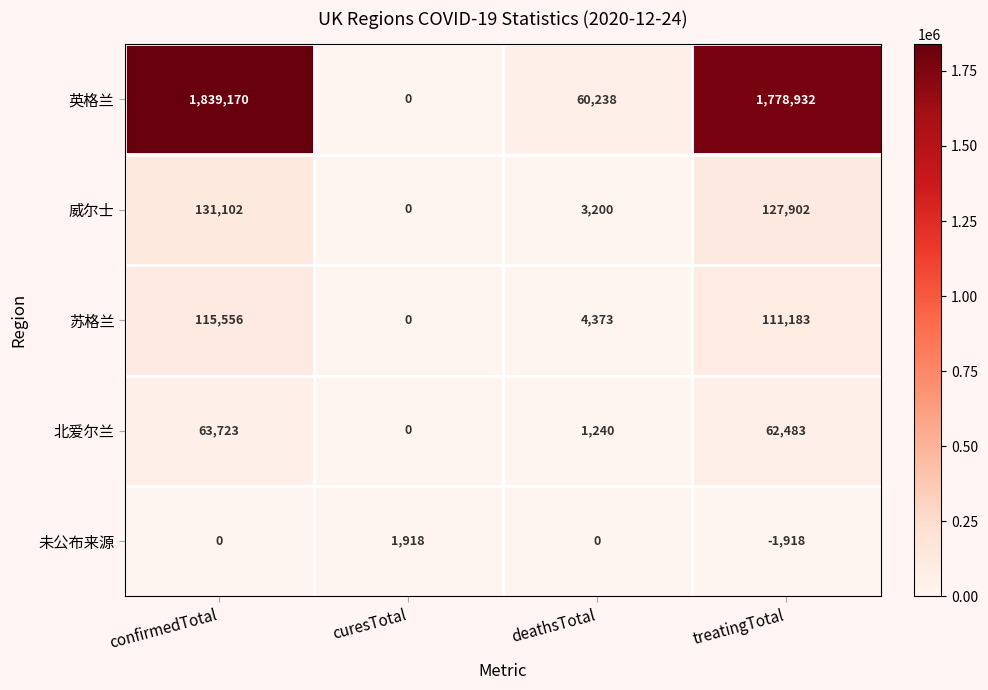

Which series has the widest spread of values?

英格兰